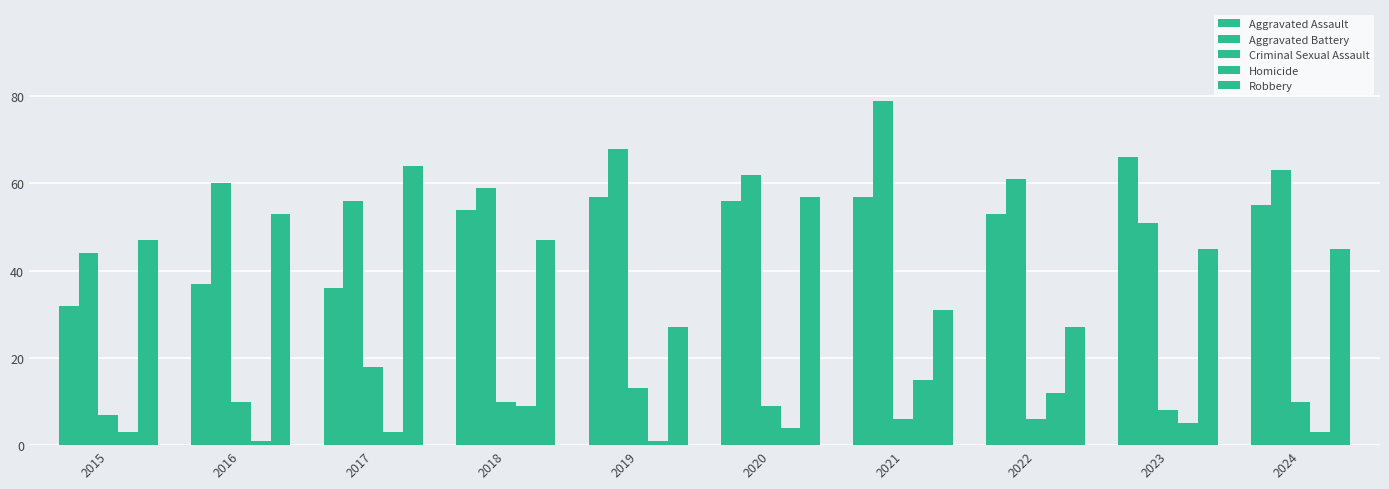

How many categories are shown in the chart?

10